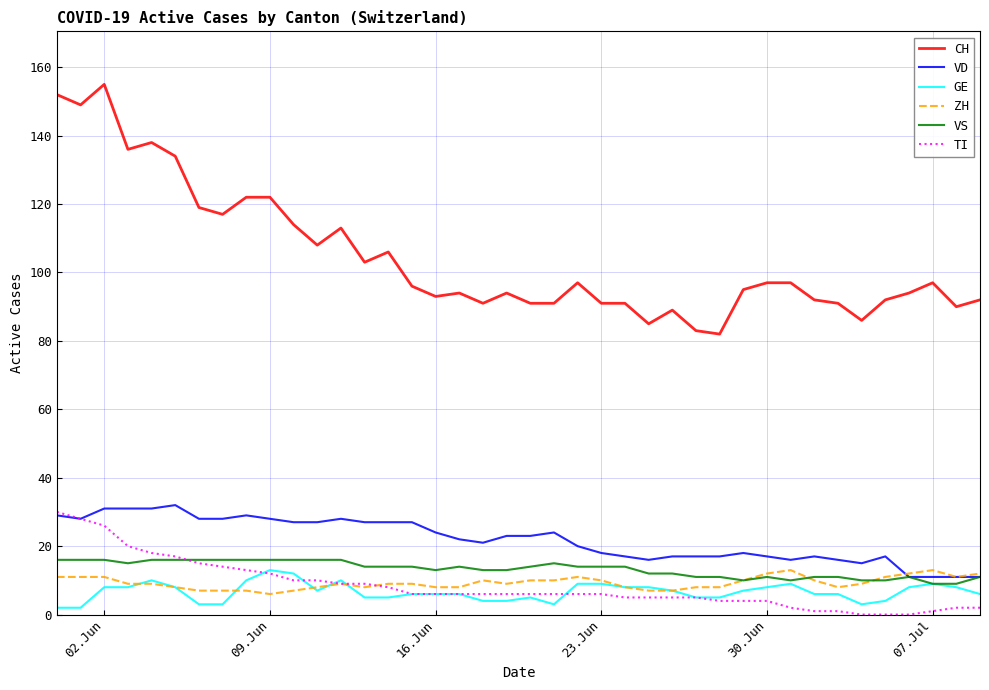

True or false: VS and CH intersect in this chart.

False